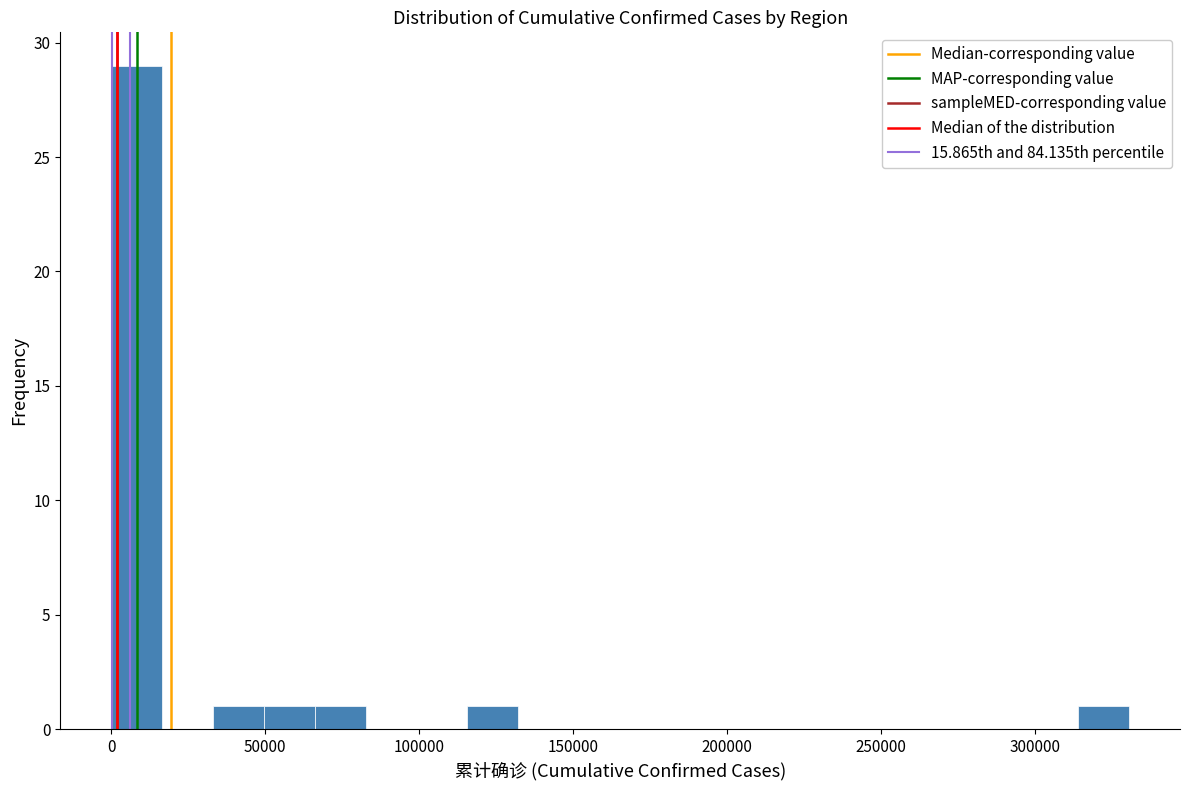

Read against the x-axis, roughly where is the centre of the tallest bar?

10000